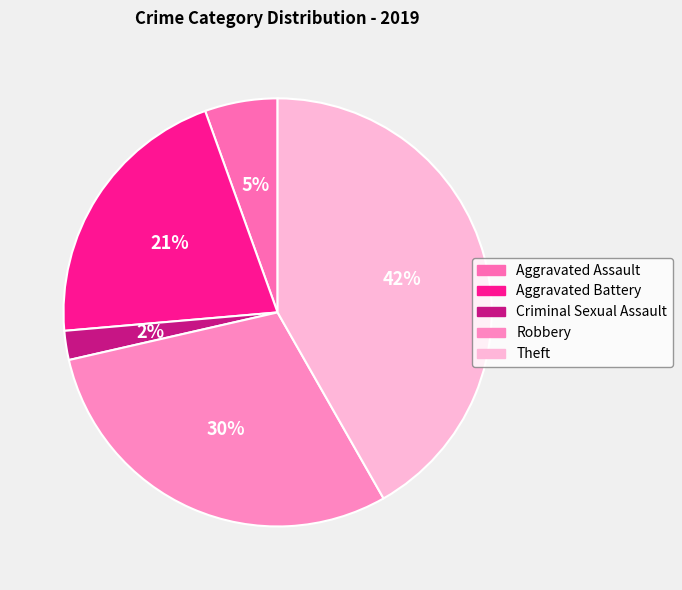

Which category has the biggest portion of the pie?

Theft